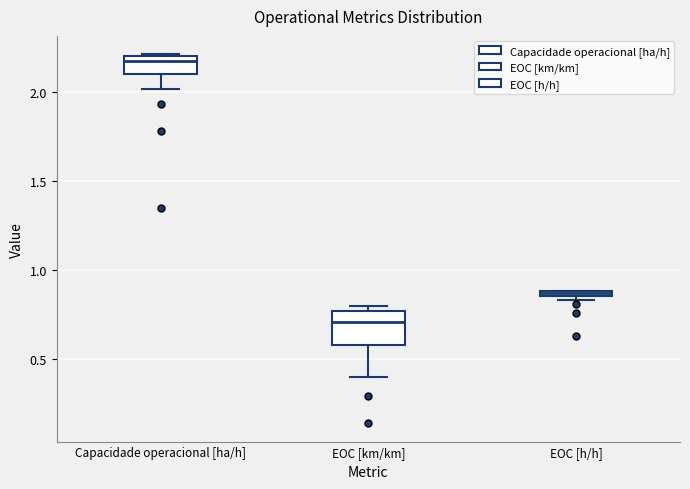

Which box has the lowest median line?

EOC [km/km]